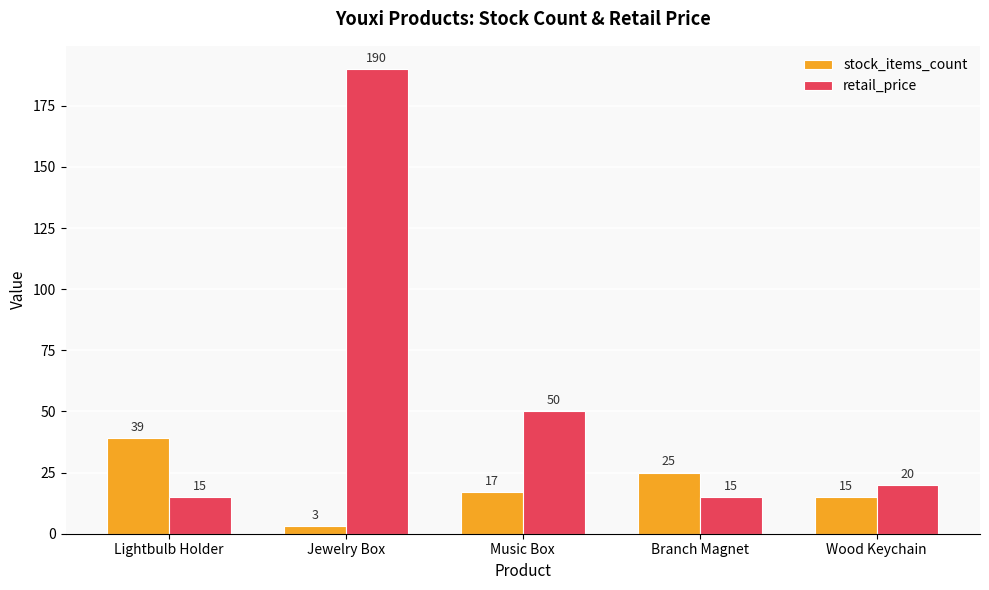

At which label does stock_items_count reach its peak?

Lightbulb Holder